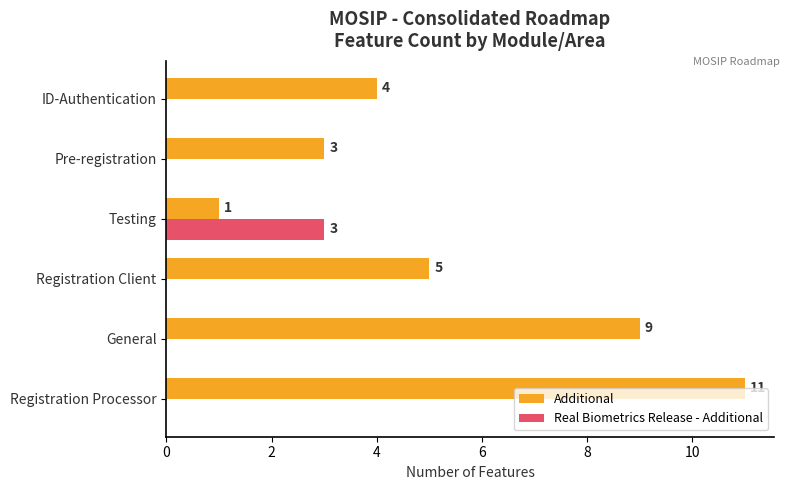

Count the number of data series in this chart.

2